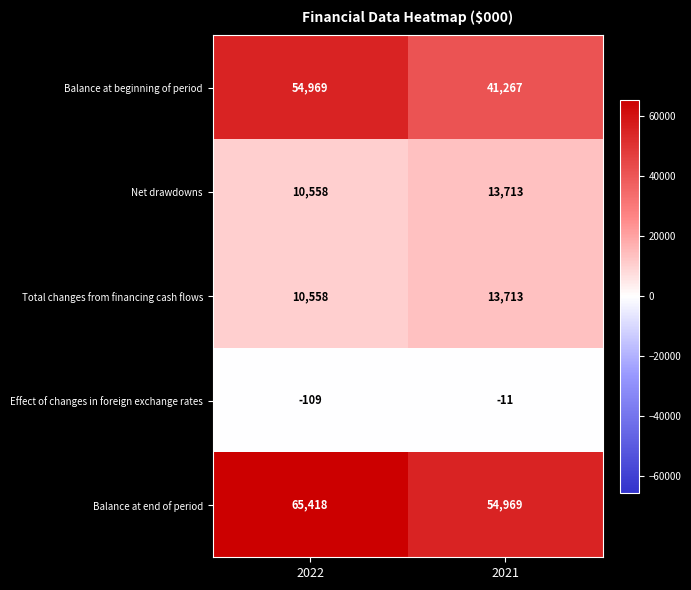

True or false: Balance at end of period has a value of 32137 at 2021.

False